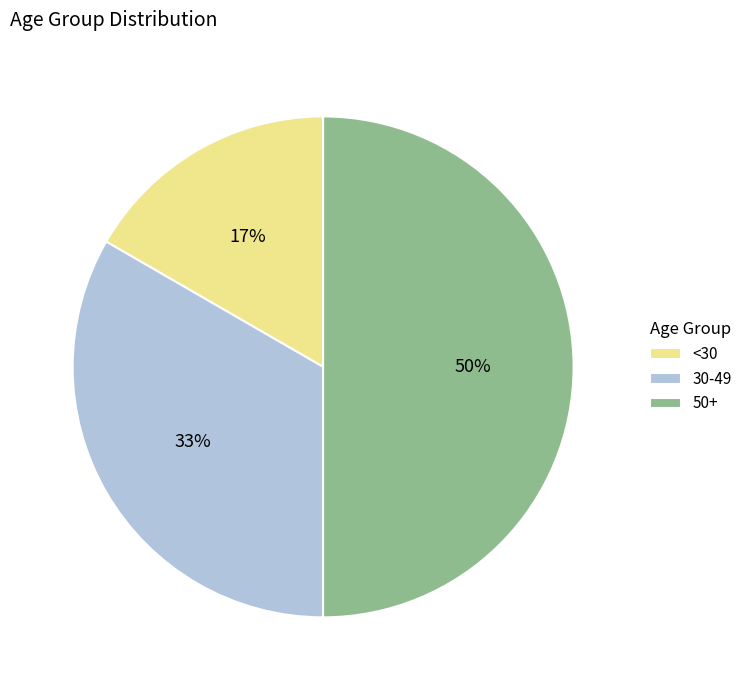

How many slices are in this pie chart?

3